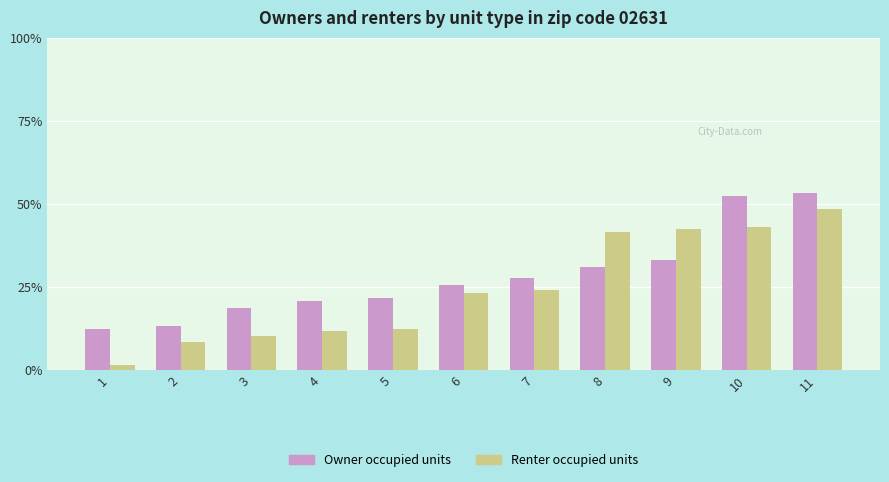

Which category has the highest value in the Owner occupied units series?

11